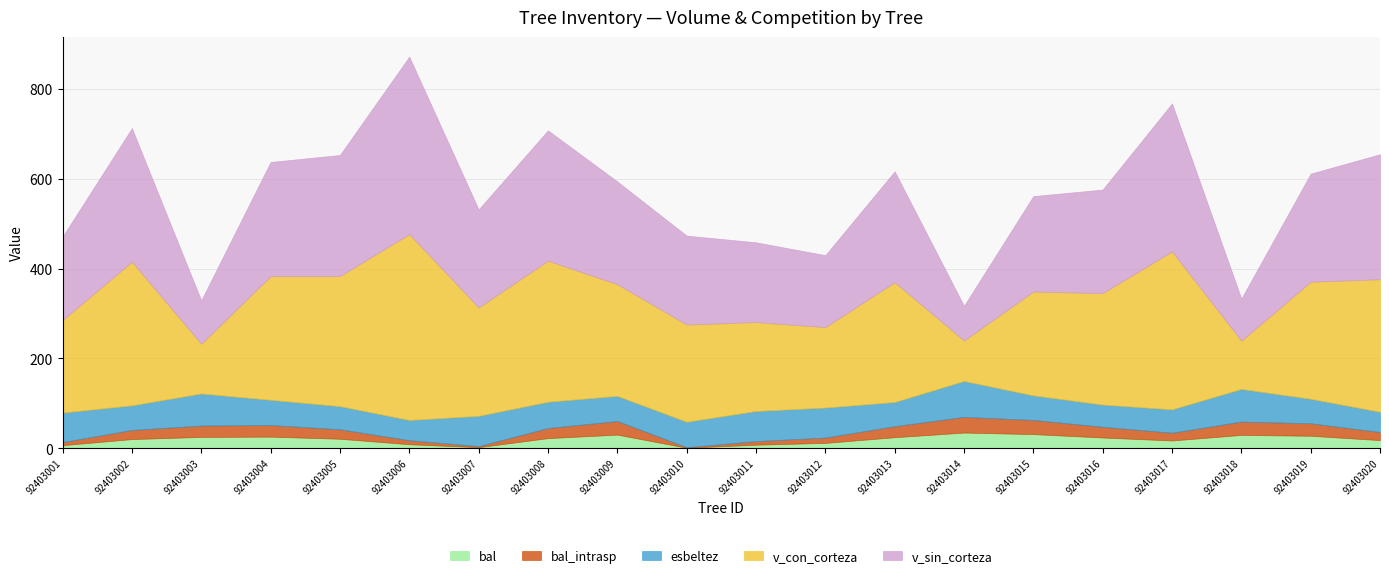

What are all the series names shown in the legend?

bal, bal_intrasp, esbeltez, v_con_corteza, v_sin_corteza